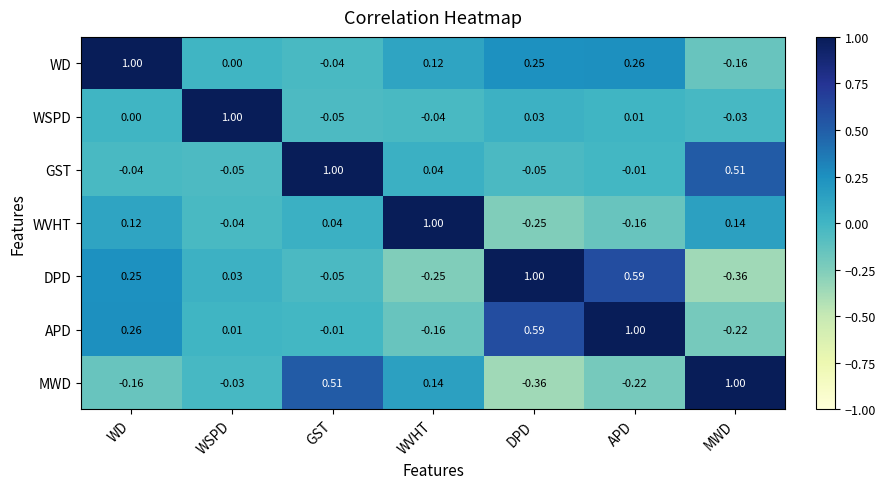

Is the value of GST at WD greater than the value of APD at WSPD?

No